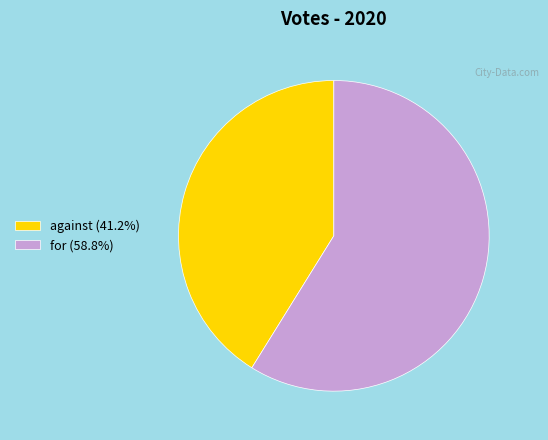

What is the ratio of the value at for (58.8%) to the value at against (41.2%)?

1.4